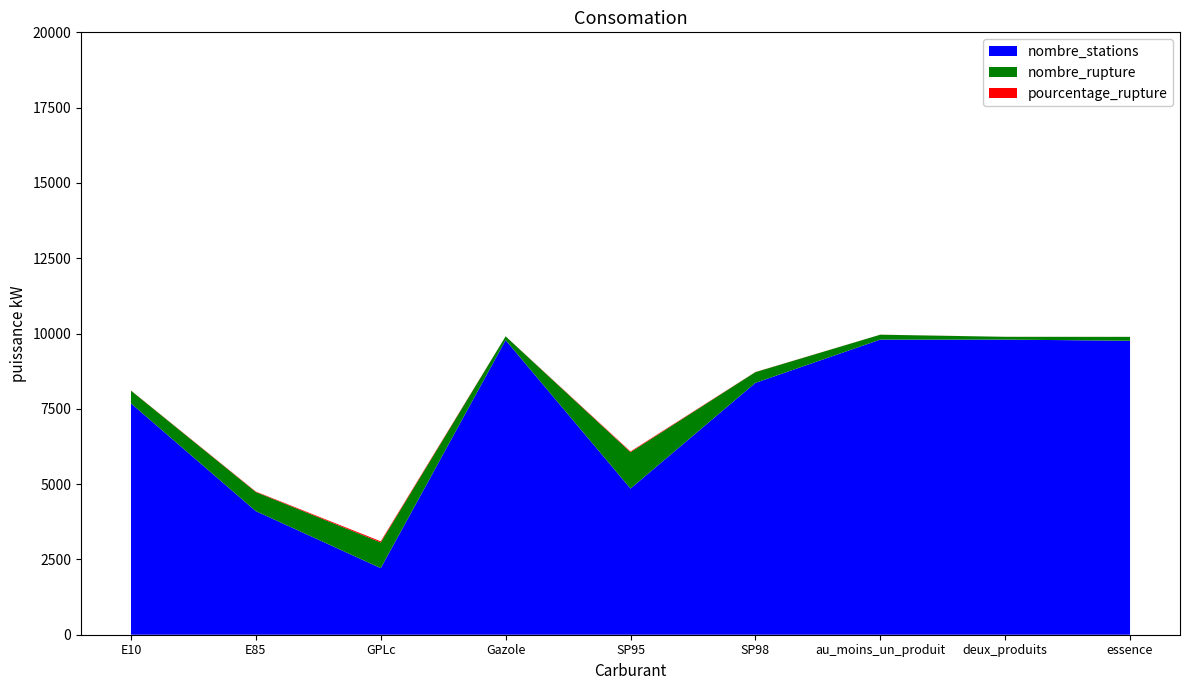

Reading left to right, extract all data points from this chart.

pourcentage_rupture: 5.5	15.4	38.6	1.3	24.9	4.3	1.6	0.9	1.3
nombre_rupture: 422.0	634.0	853.0	125.0	1207.0	356.0	162.0	92.0	129.0
nombre_stations: 7681.0	4103.0	2211.0	9782.0	4853.0	8362.0	9799.0	9799.0	9760.0